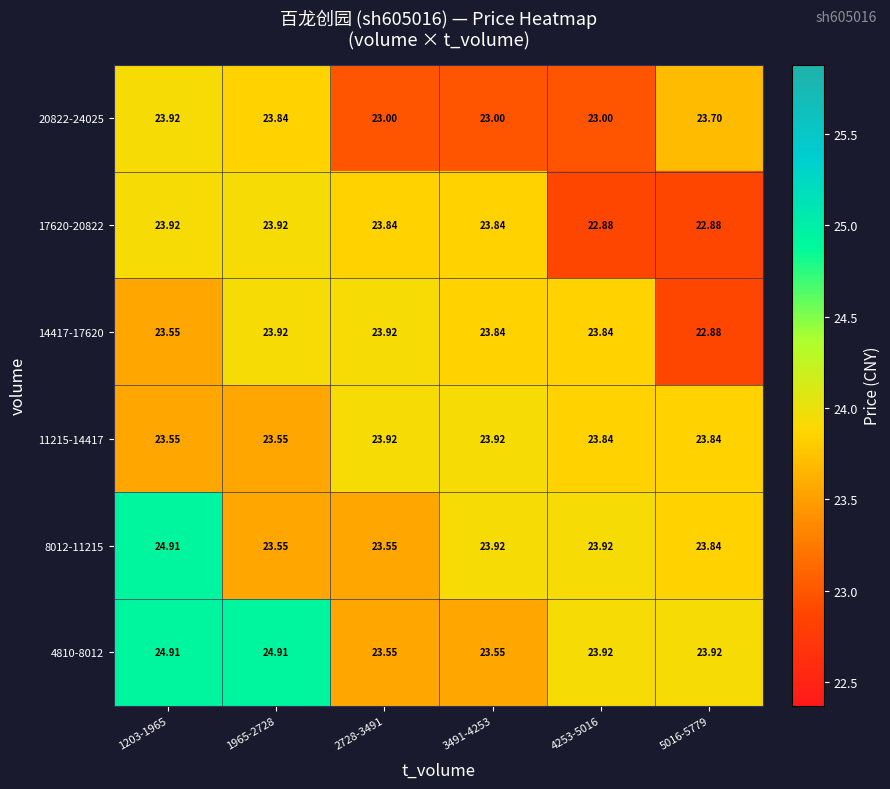

Is the value of 14417-17620 at 1203-1965 greater than the value of 20822-24025 at 3491-4253?

Yes